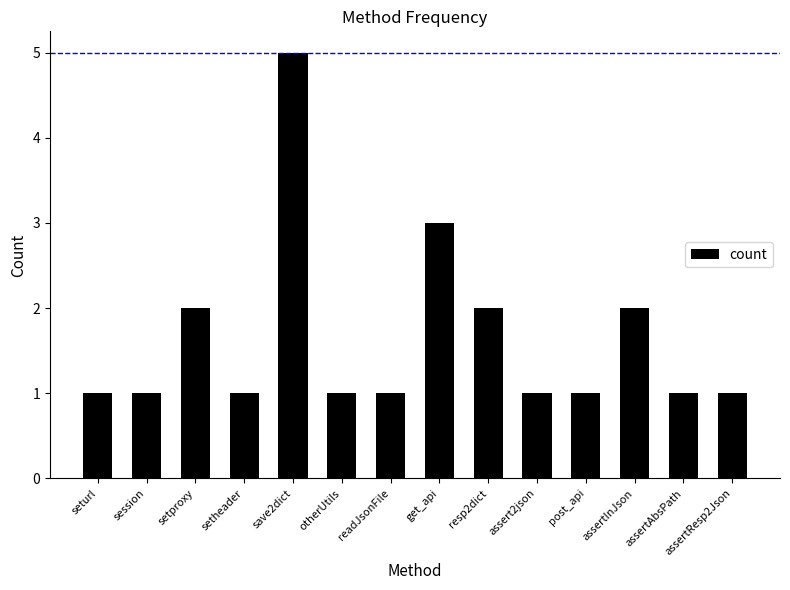

Which category has the highest value across all series?

save2dict